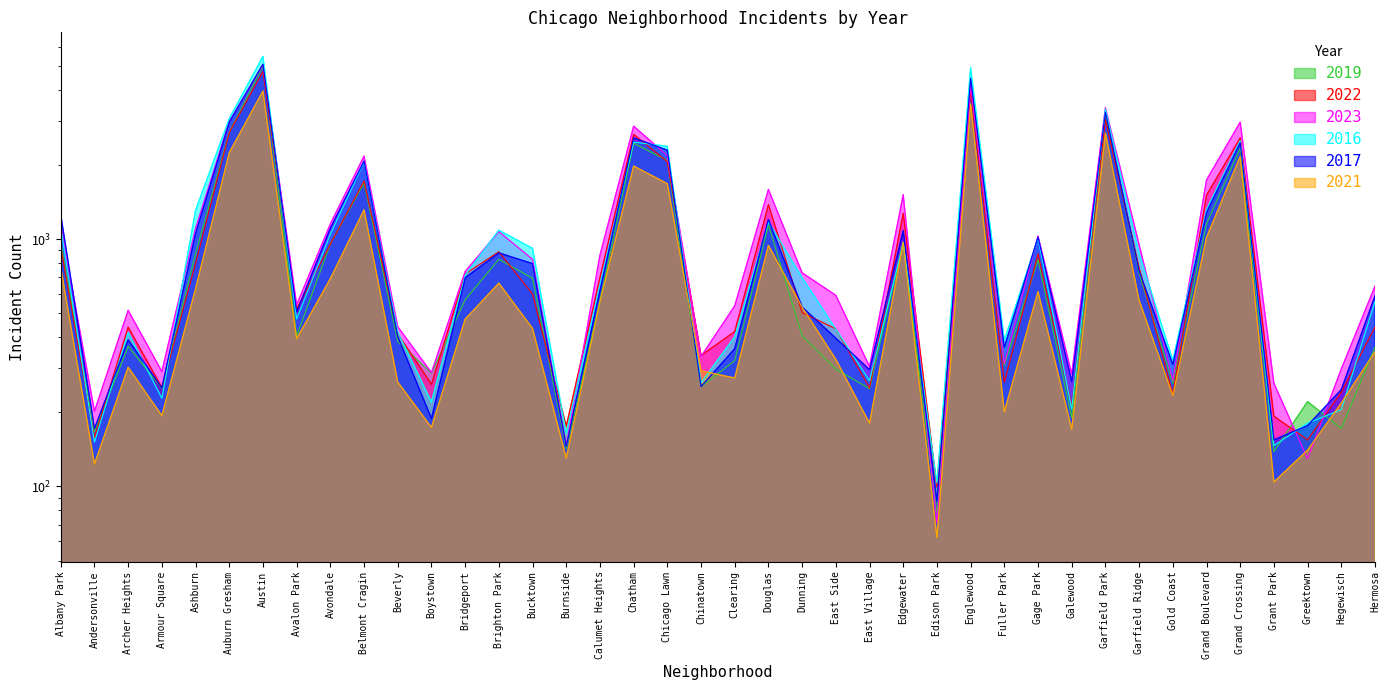

What is the label of the 27th point from the left?

Edison Park